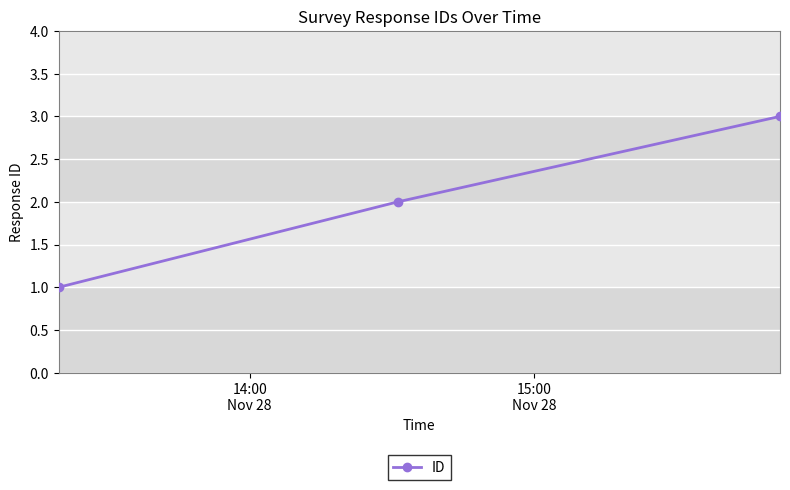

What is the difference between the maximum and minimum values?

2